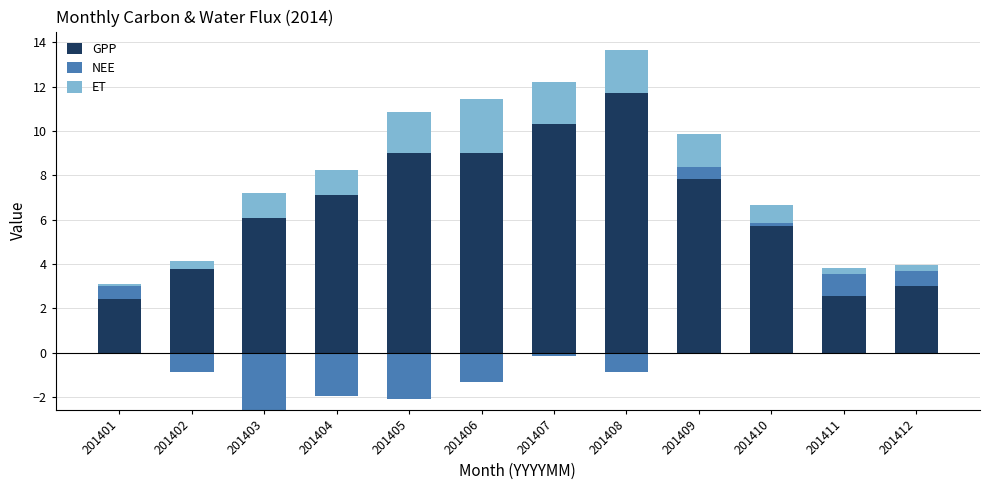

List the series in order of their peak value, highest first.

GPP, ET, NEE